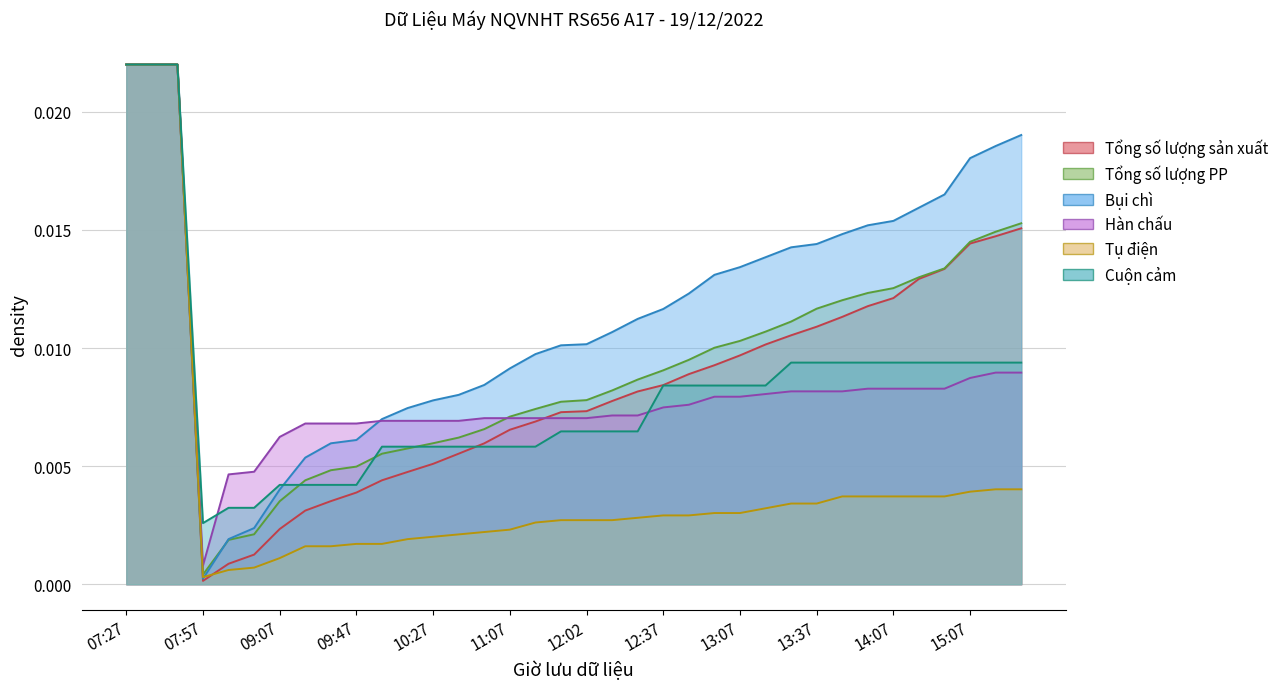

Is it true that Tổng số lượng sản xuất equals 0.0 at 10:37?

False